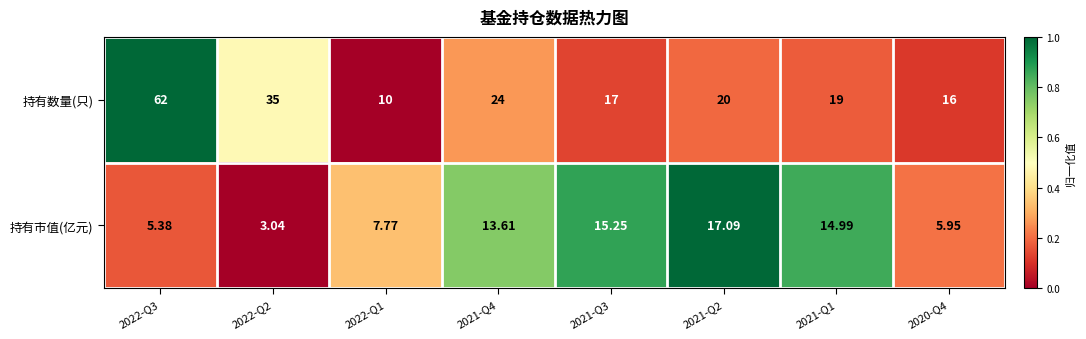

List the series in order of their peak value, highest first.

持有数量(只), 持有市值(亿元)